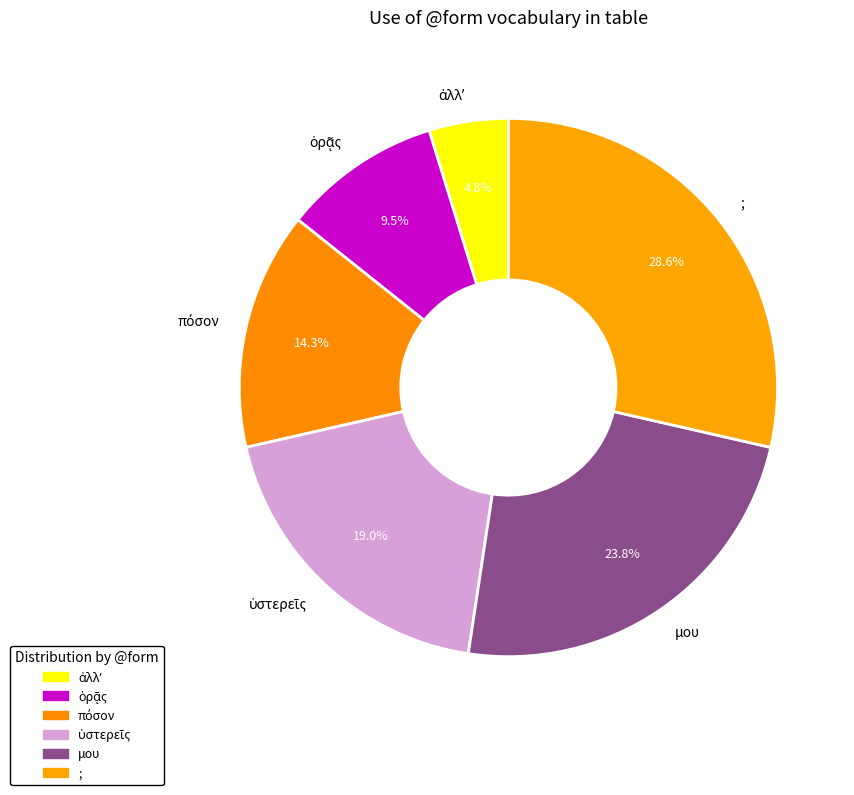

Which slice is the largest?

;